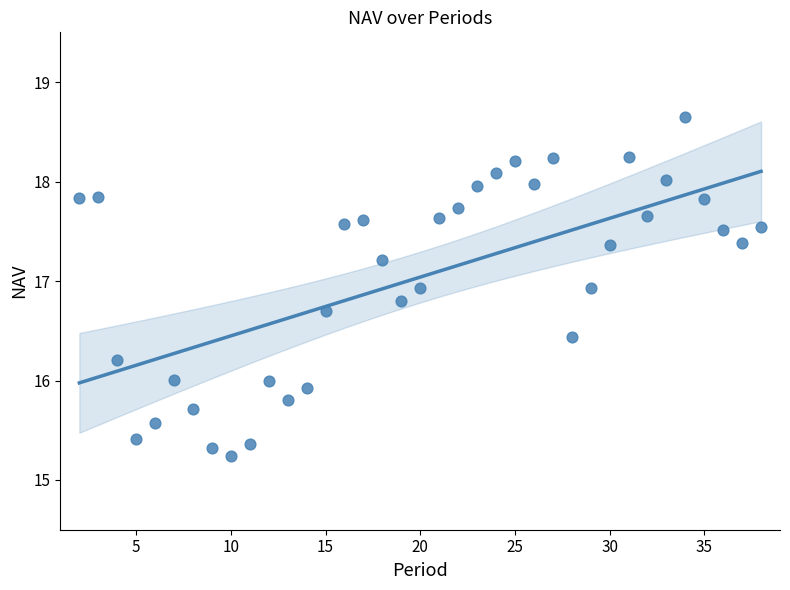

What is the range of Y values (max minus min)?

3.4